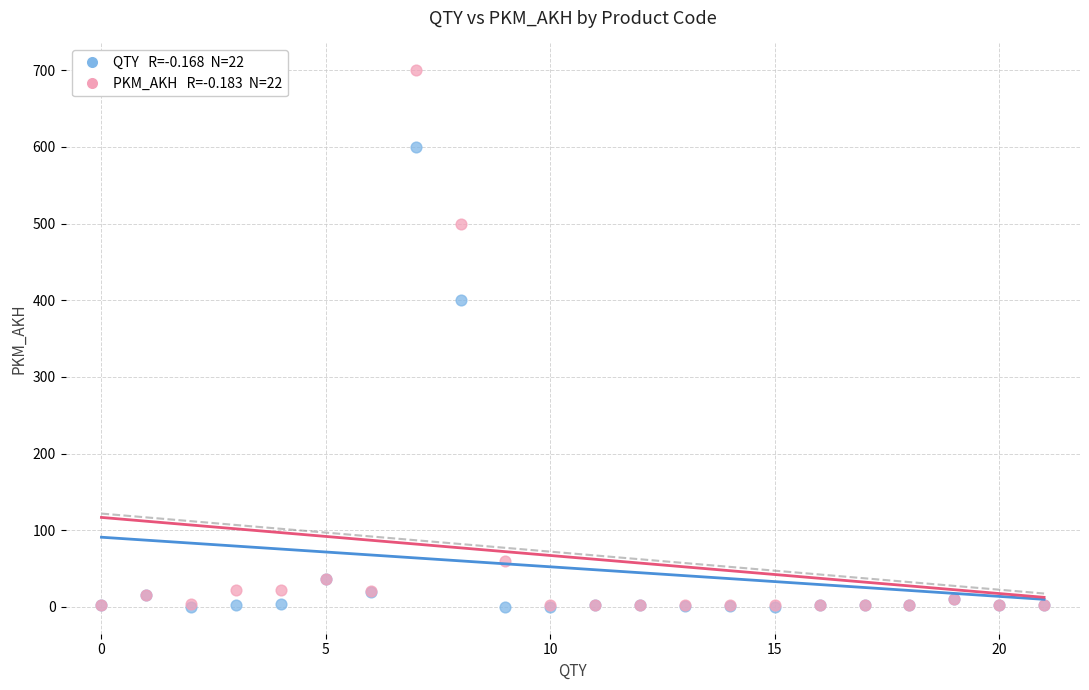

Across all series, what Y value is closest to 350?

400